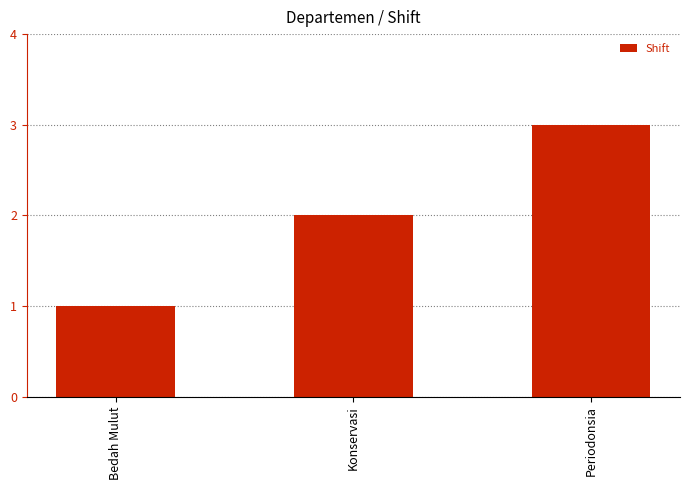

Is it true that the value at Periodonsia is 3?

True